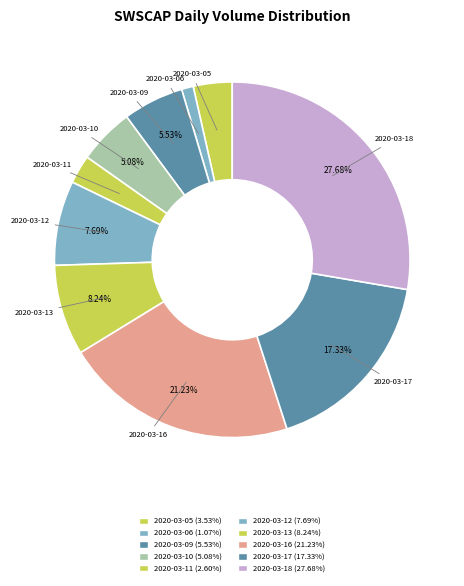

What percentage is NOT represented by 2020-03-18?

72.3%